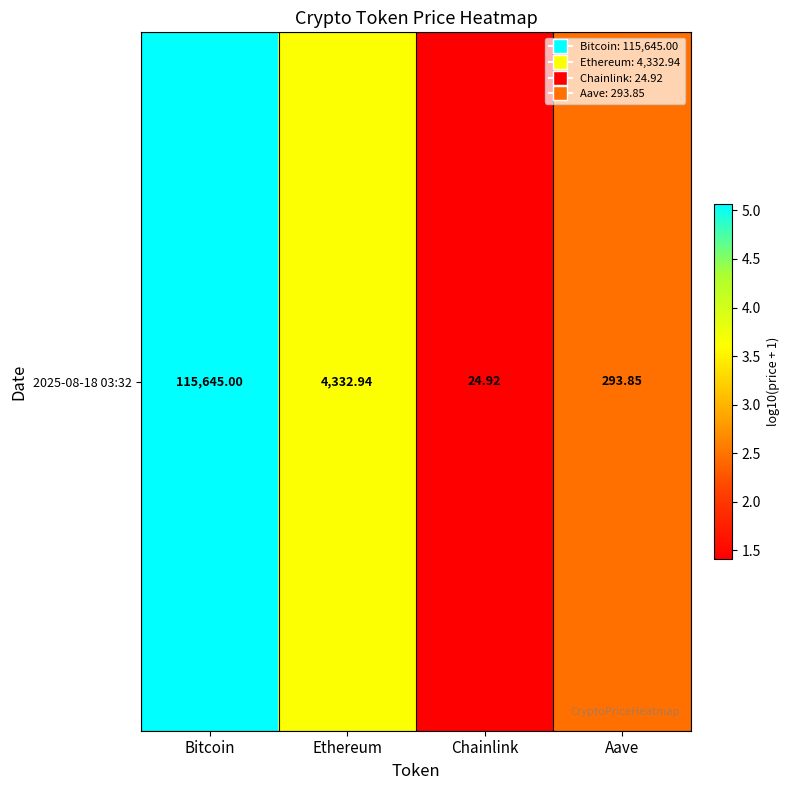

What is the change in value from Ethereum to Aave?

-1.2